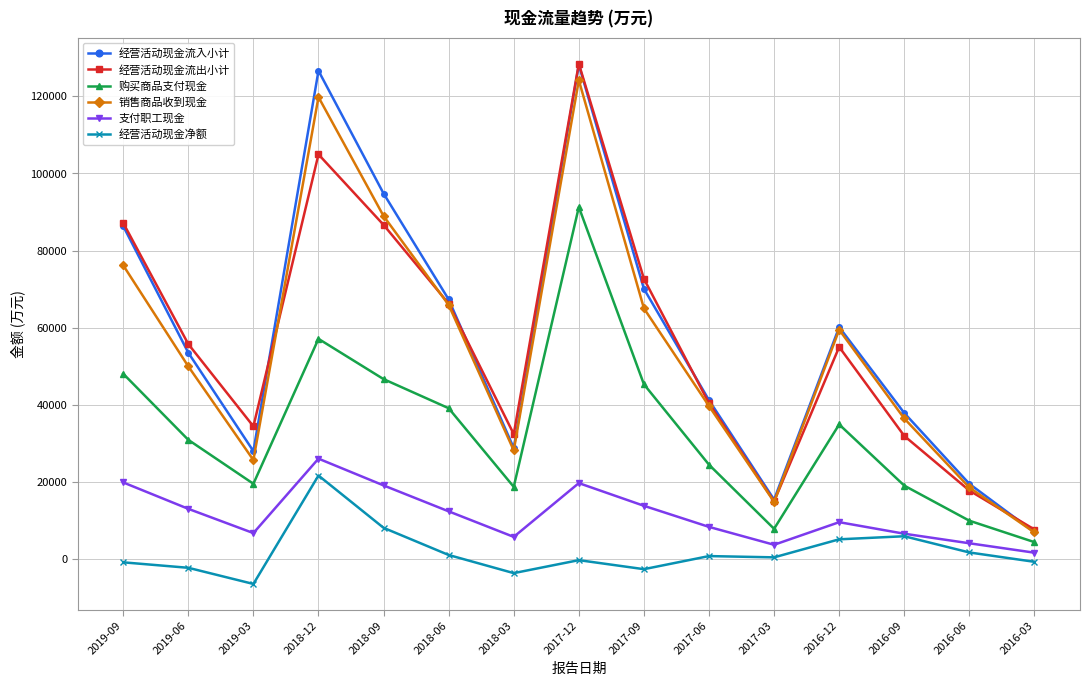

What is the label of the 6th point from the left?

2018-06